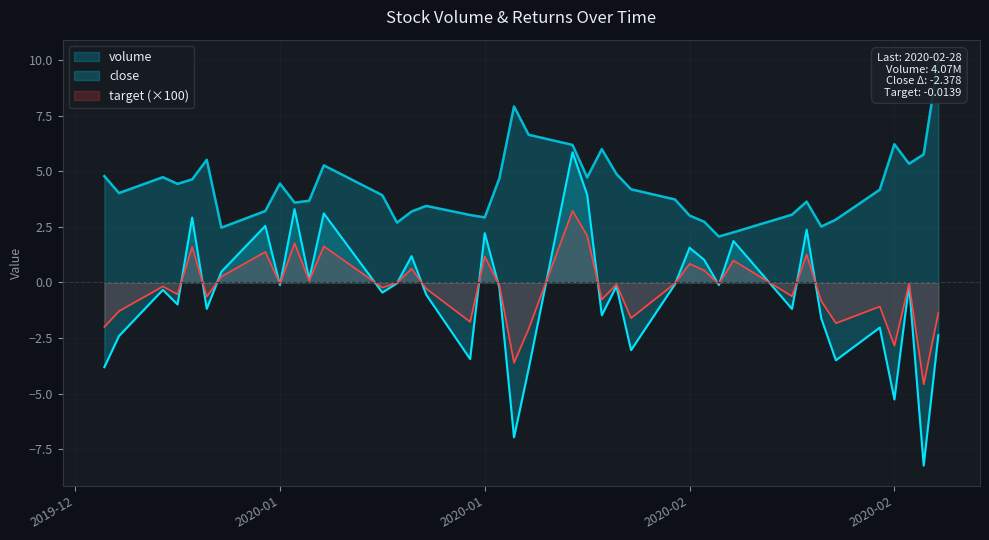

Reading left to right, list all the values displayed in this chart.

volume: 4.8	4.0	4.7	4.4	4.6	5.5	2.5	3.2	4.4	3.6	3.7	5.3	3.9	2.7	3.2	3.4	3.0	2.9	4.7	7.9	6.6	6.2	4.7	6.0	4.9	4.2	3.7	3.0	2.7	2.1	2.2	3.0	3.6	2.5	2.8	4.2	6.2	5.3	5.8	10.0
close: -3.8	-2.4	-0.3	-1.0	2.9	-1.2	0.5	2.5	-0.1	3.3	0.1	3.1	-0.5	-0.0	1.2	-0.6	-3.4	2.2	-0.3	-7.0	-3.9	5.8	3.9	-1.5	-0.2	-3.1	-0.1	1.6	1.0	-0.1	1.9	-1.2	2.4	-1.6	-3.5	-2.0	-5.3	-0.1	-8.2	-2.4
target: -2.0	-1.3	-0.2	-0.5	1.6	-0.6	0.3	1.4	-0.1	1.8	0.1	1.6	-0.2	-0.0	0.6	-0.3	-1.8	1.2	-0.1	-3.6	-2.1	3.2	2.1	-0.8	-0.1	-1.6	-0.0	0.8	0.5	-0.1	1.0	-0.6	1.2	-0.8	-1.8	-1.1	-2.8	-0.1	-4.6	-1.4